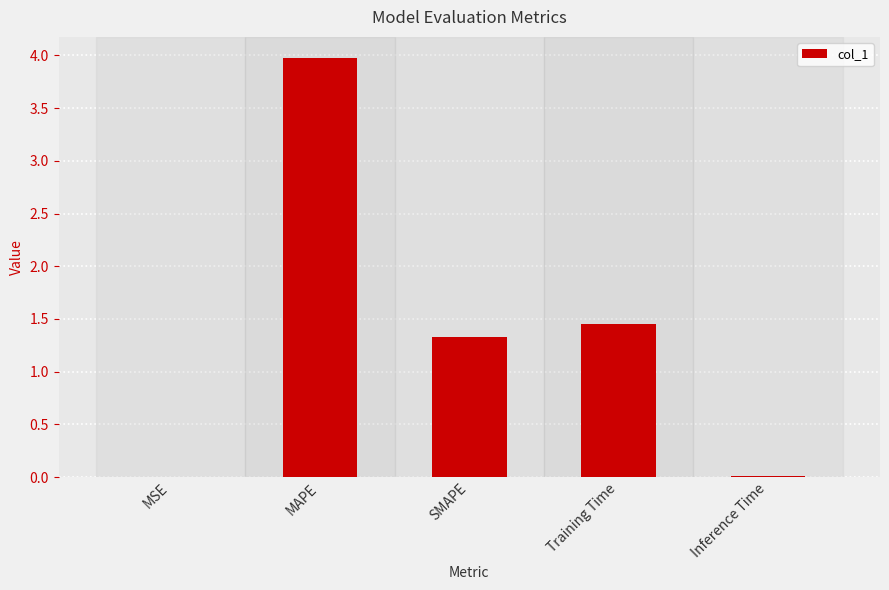

Between Inference Time and MAPE, which is larger?

MAPE